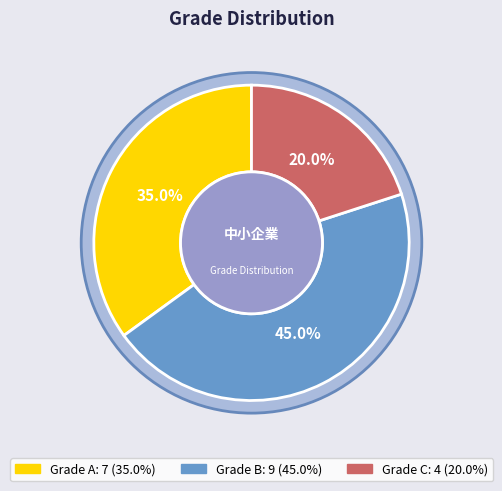

Does Grade C account for over 50% of the chart?

No